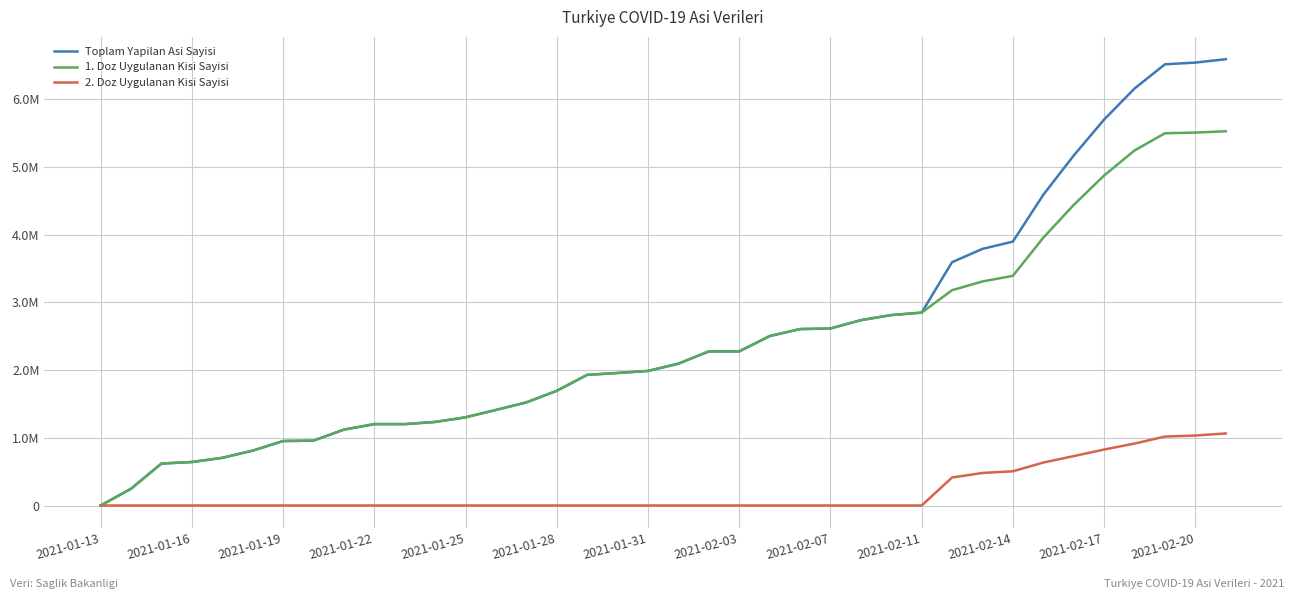

What is the sum of all Toplam Yapilan Asi Sayisi values?

96757920